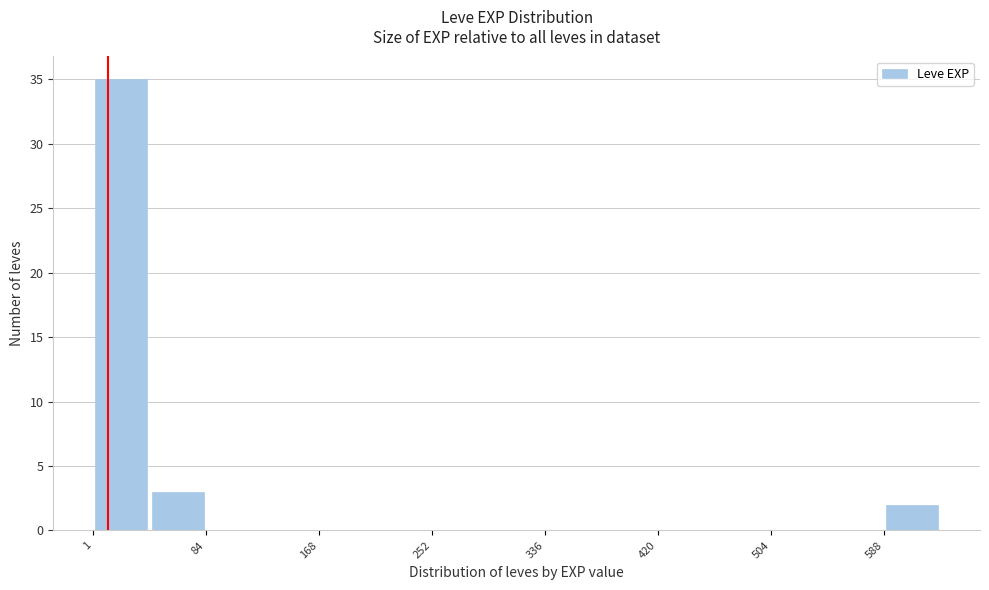

Reading left to right, transcribe this chart: for each bar, give the range it covers on the x-axis and its height. Neither the bar edges nor the heights are printed on the chart, so give them approximately, as read against the axes.

0 to 40: 35
40 to 80: 3
80 to 130: 0
130 to 170: 0
170 to 210: 0
210 to 250: 0
250 to 290: 0
290 to 340: 0
340 to 380: 0
380 to 420: 0
420 to 460: 0
460 to 500: 0
500 to 550: 0
550 to 590: 0
590 to 630: 2